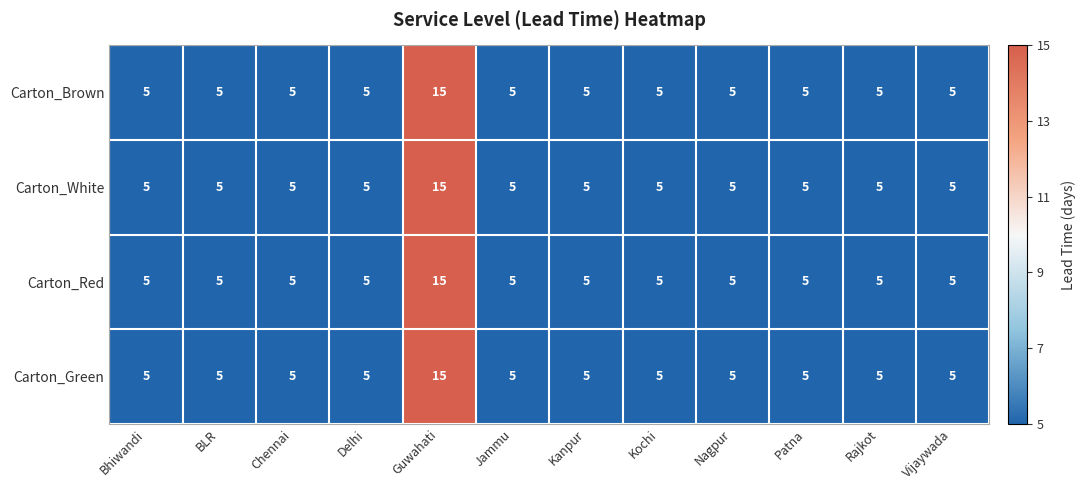

At which category is the sum across all series the highest?

Guwahati